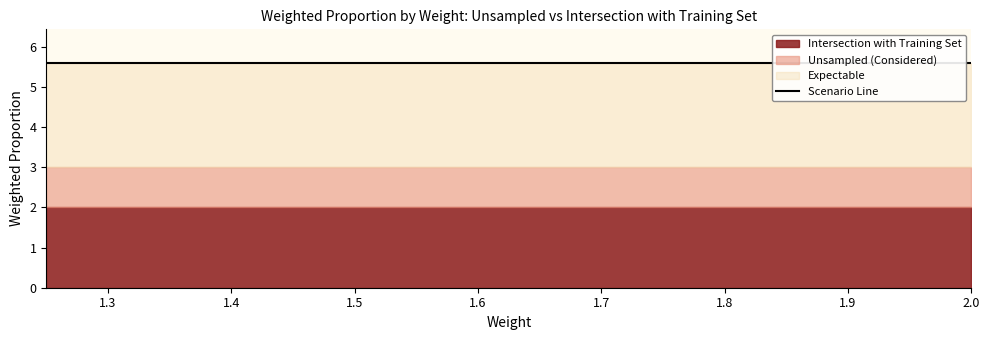

True or false: Intersection with Training Set and Unsampled cross at least once.

False